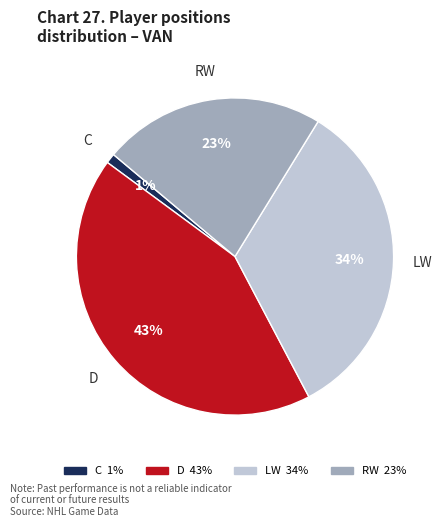

What is the smallest slice in the pie chart?

C